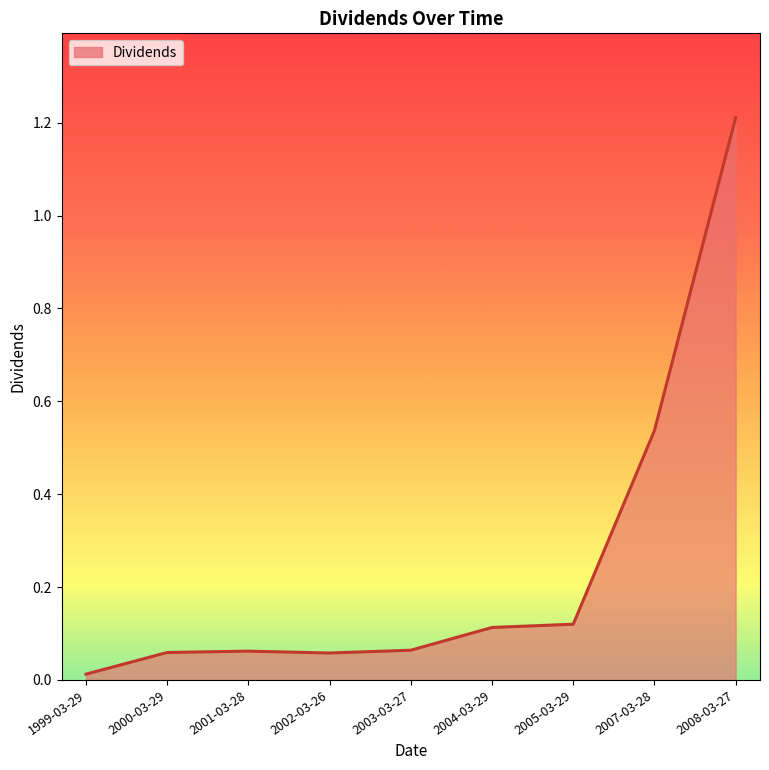

What is the greatest value displayed?

1.2